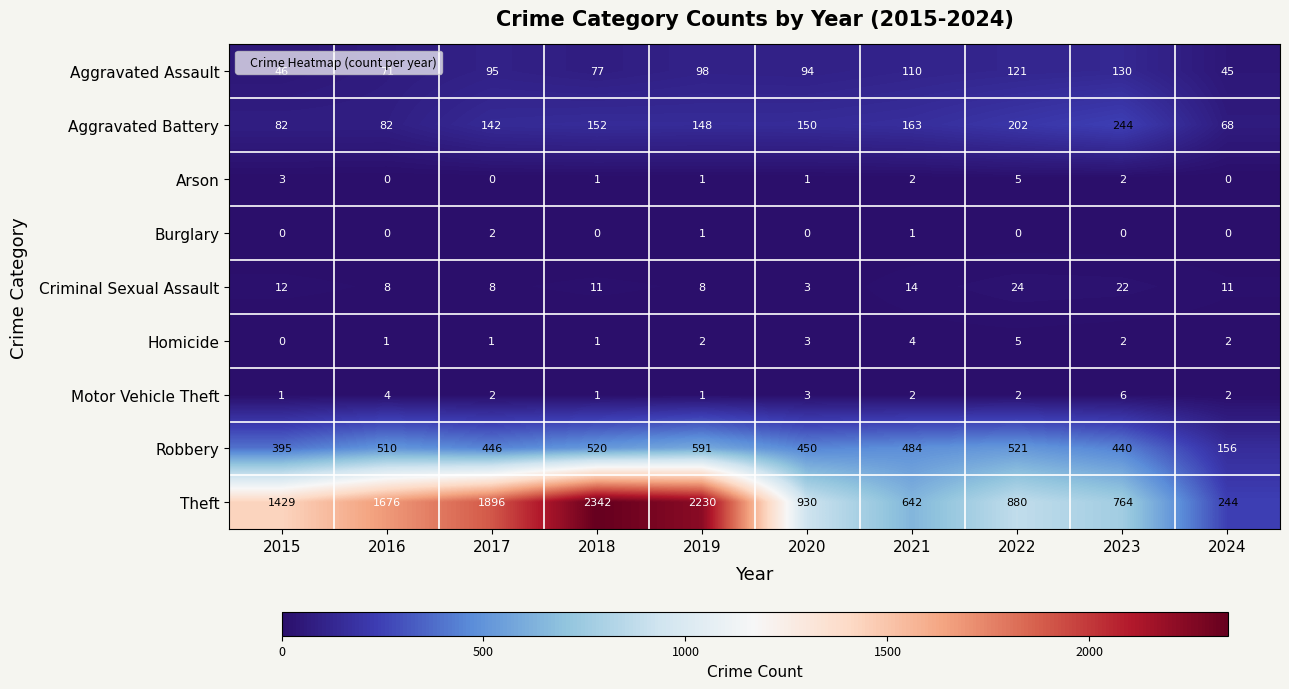

At which category does the chart reach its peak across all series?

2018